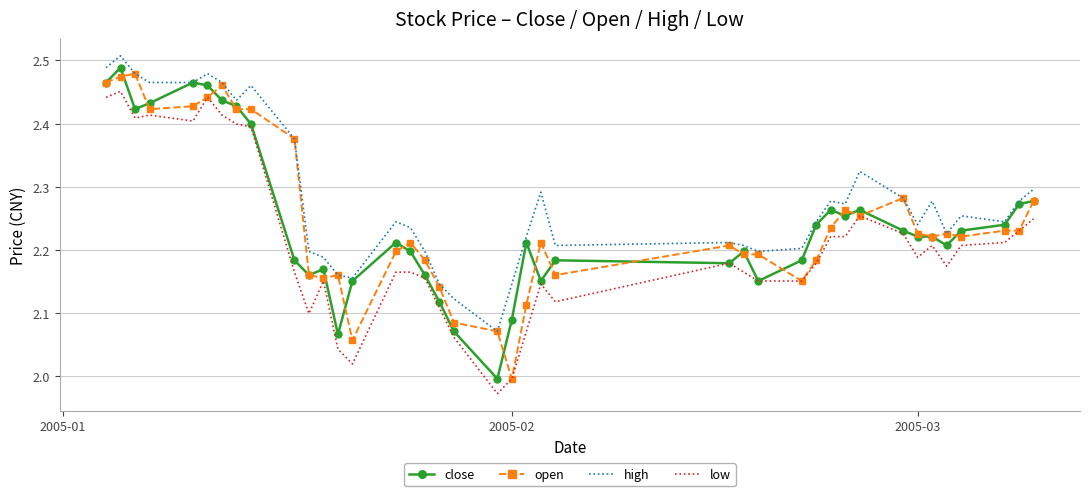

True or false: high and low cross at least once.

False